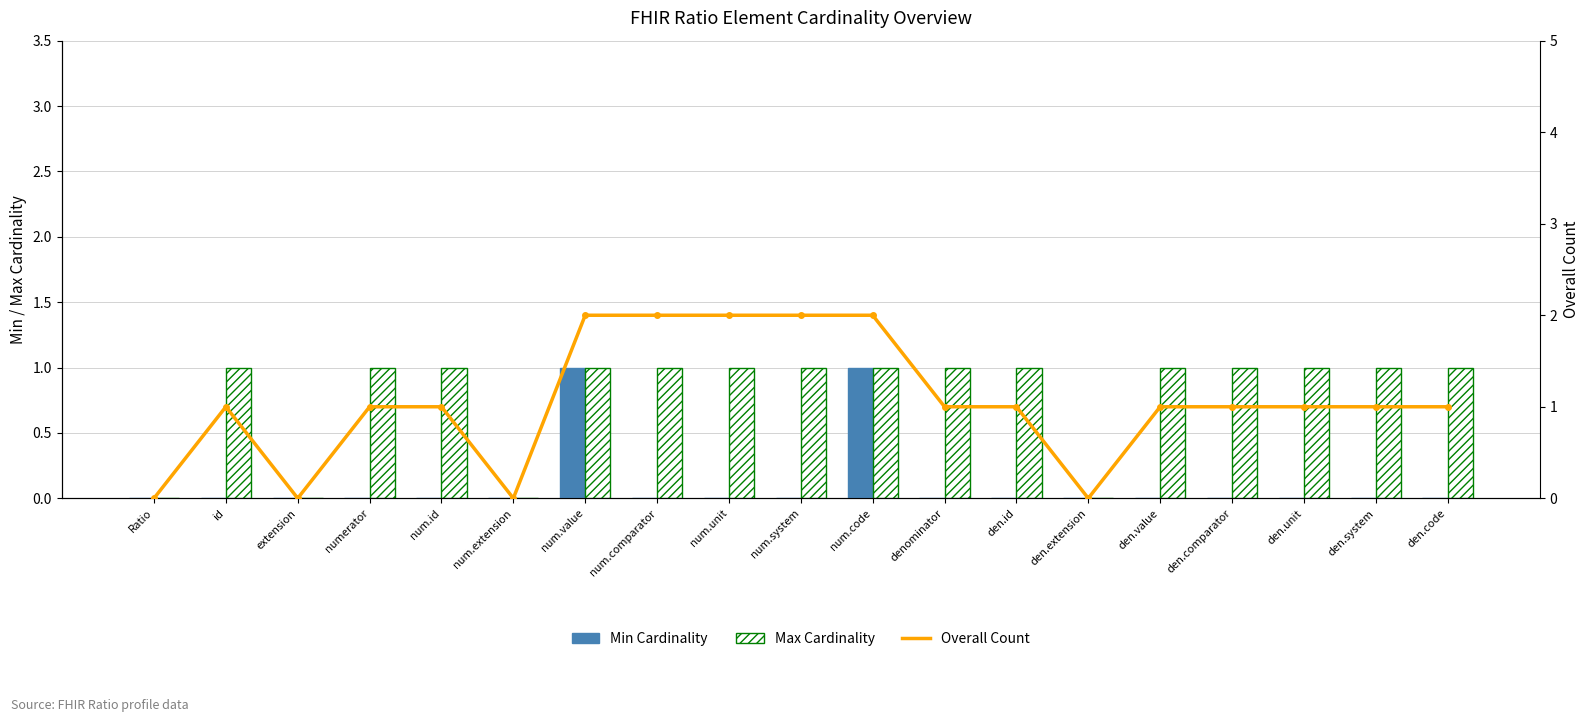

The Max Cardinality series shows 1 at den.id. True or false?

False